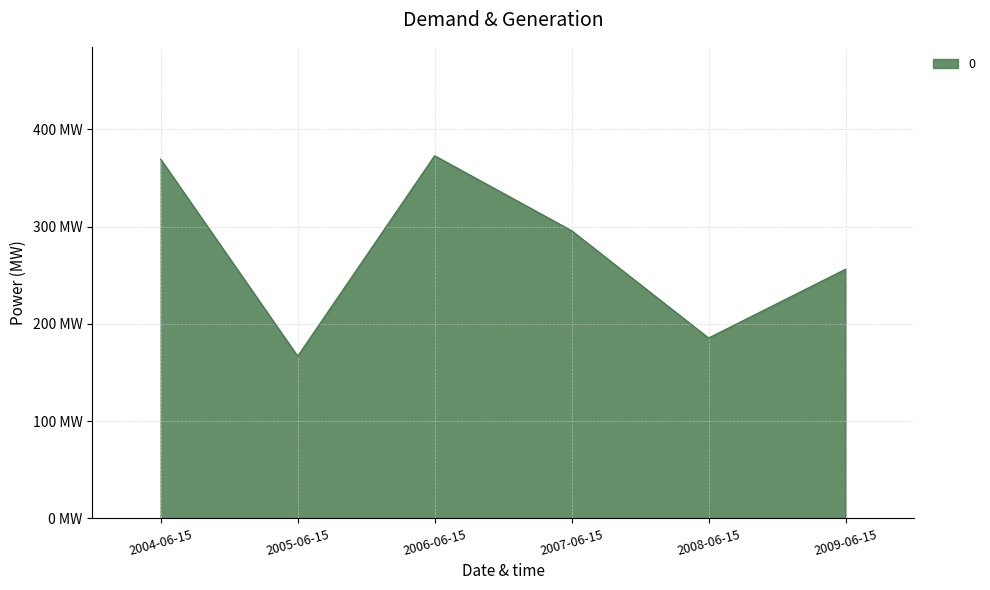

Is this an area chart (filled region under the line)?

Yes